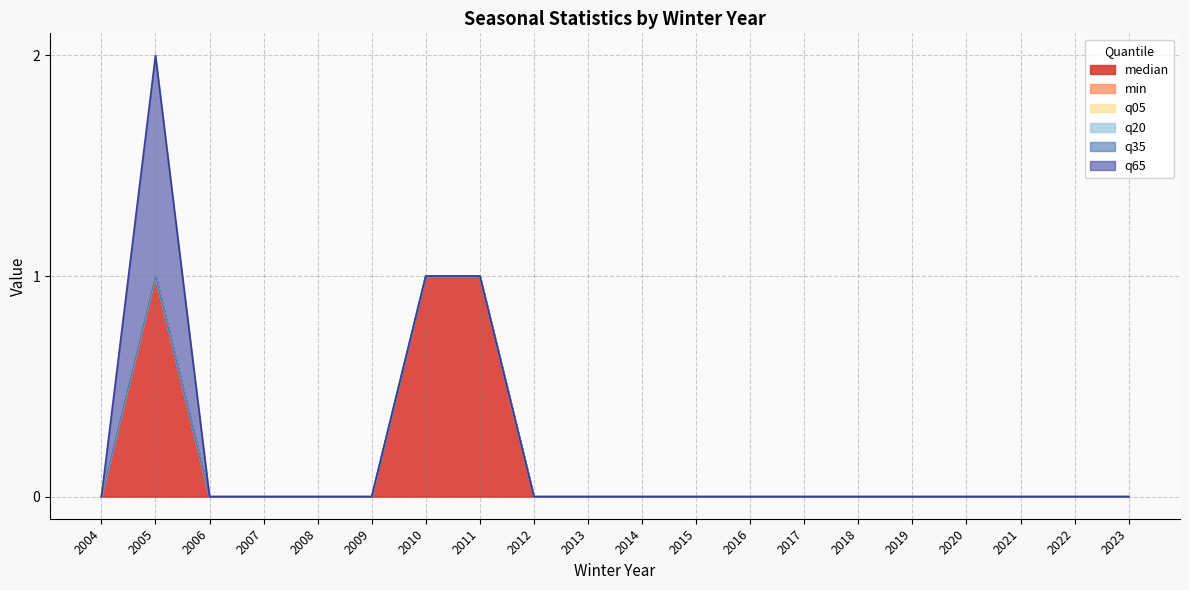

Which category has the lowest value across all series?

2004